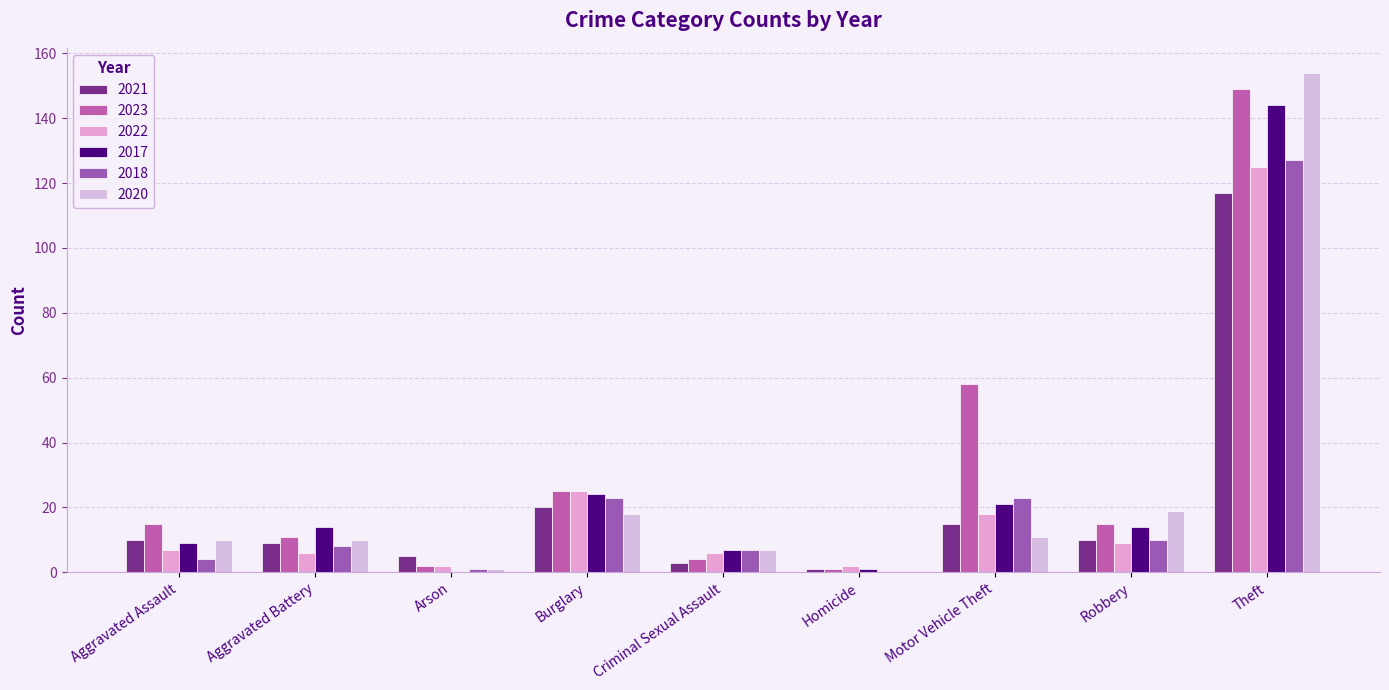

Which series has the largest total across all categories?

2023